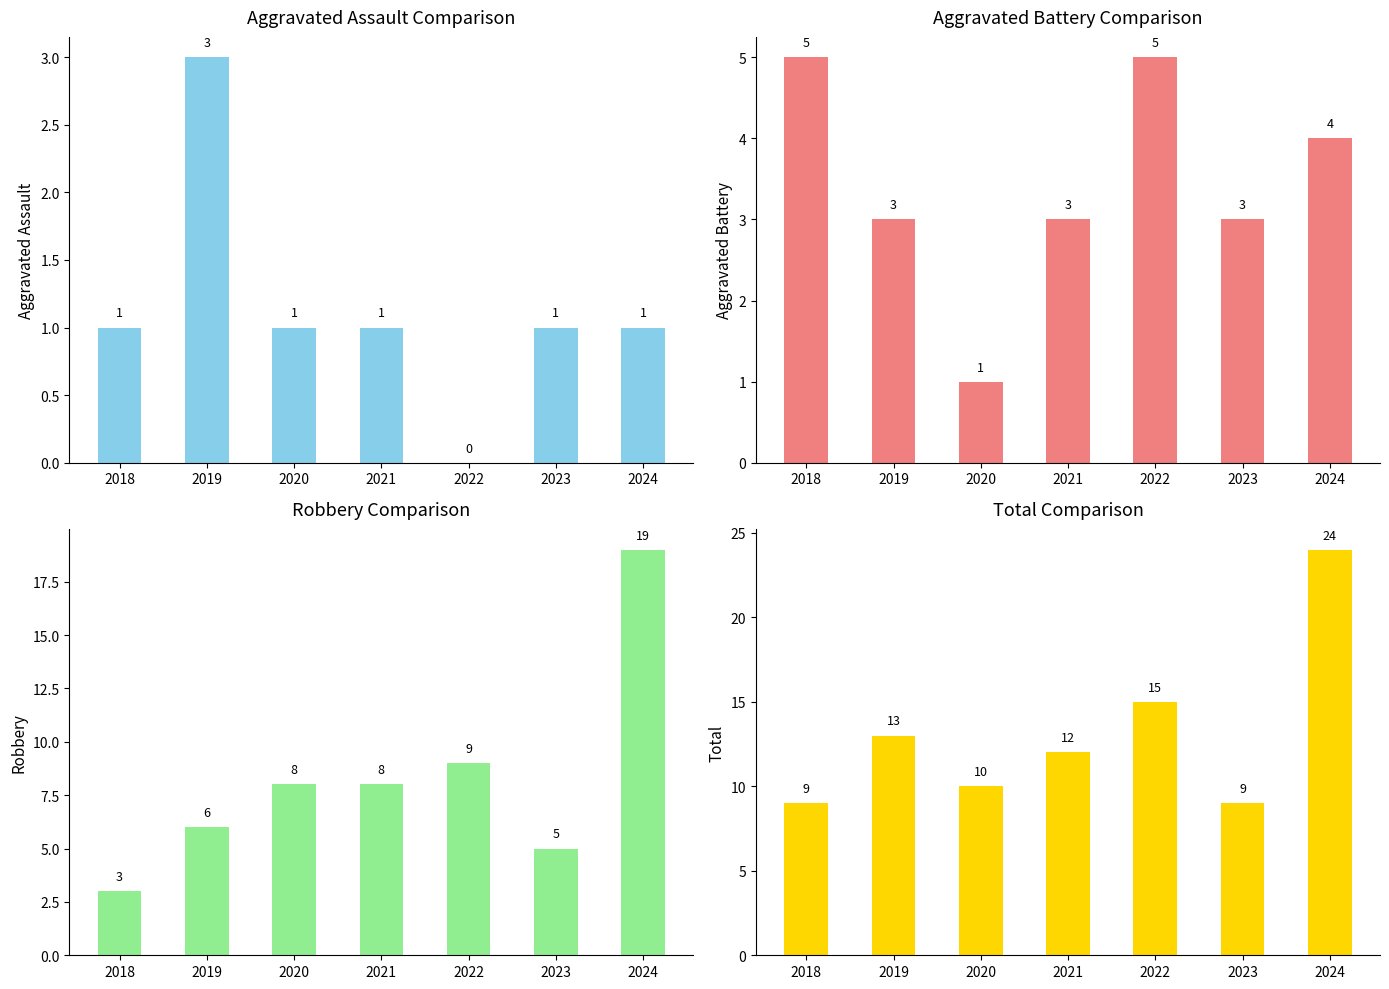

Where does the Aggravated Battery series first go above 3?

2018